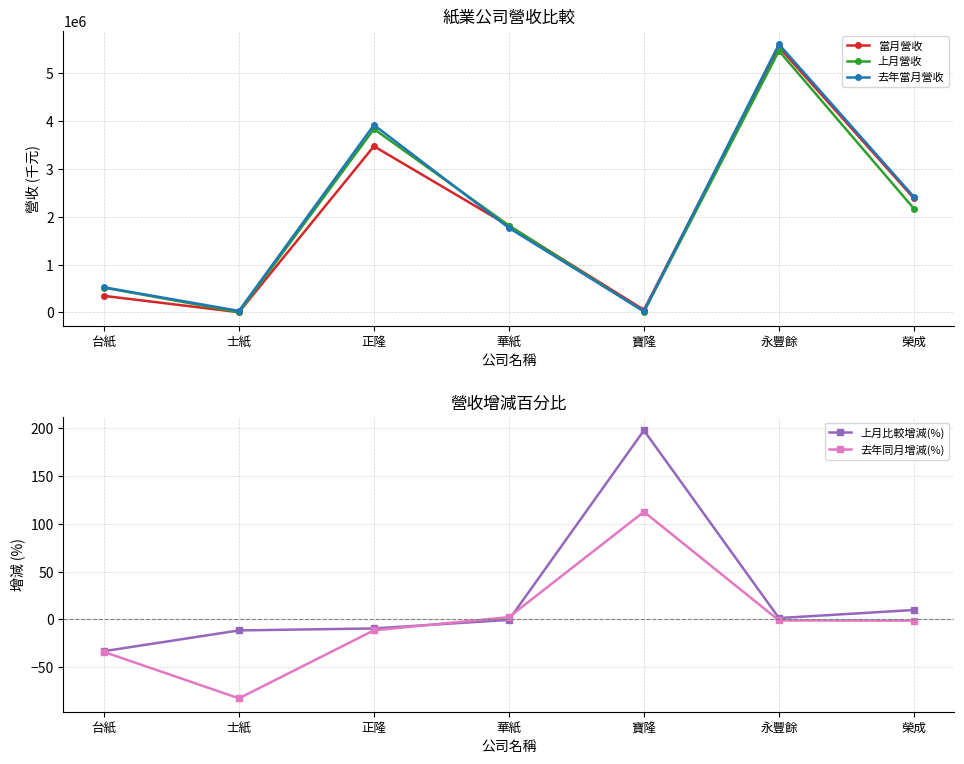

How many lines are shown in the chart?

5